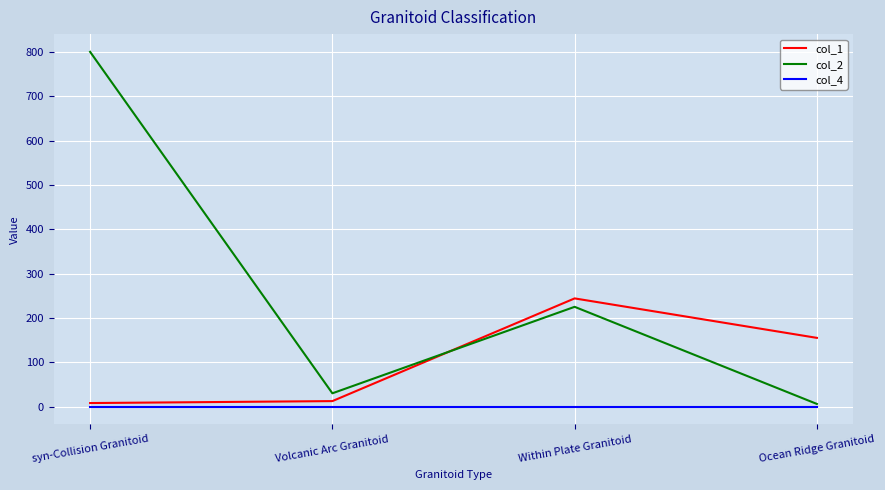

List the series in order of their peak value, lowest first.

col_4, col_1, col_2